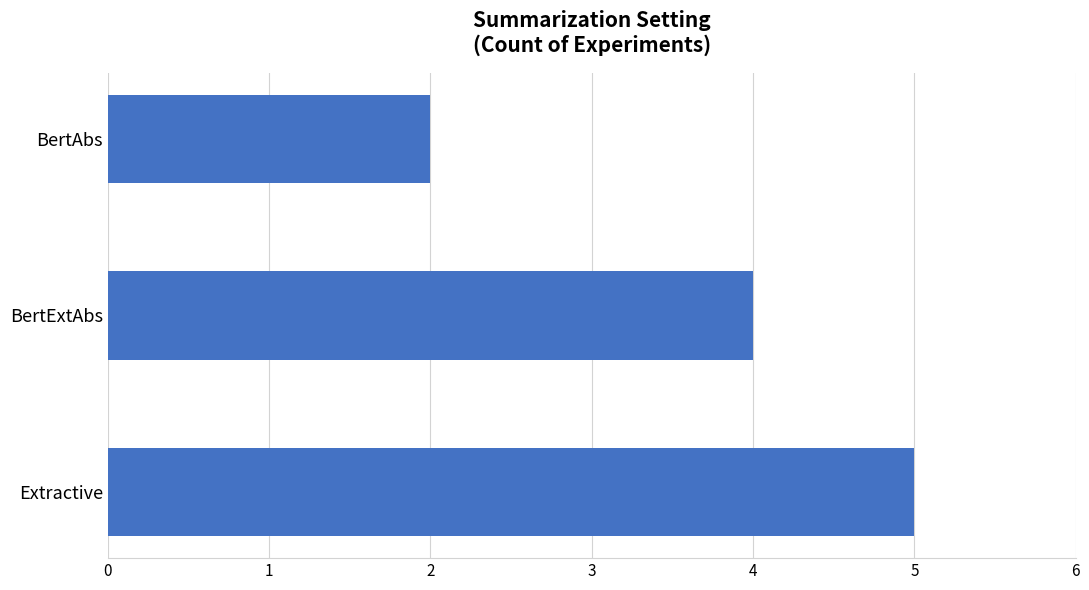

Is it true that the value at Extractive is 2?

False